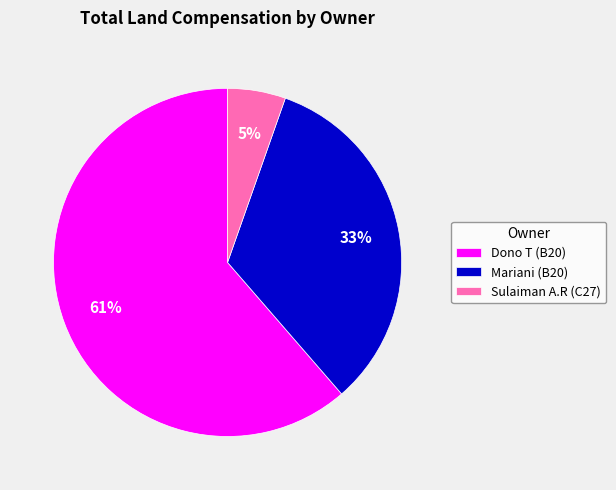

Between Sulaiman A.R (C27) and Dono T (B20), which is larger?

Dono T (B20)